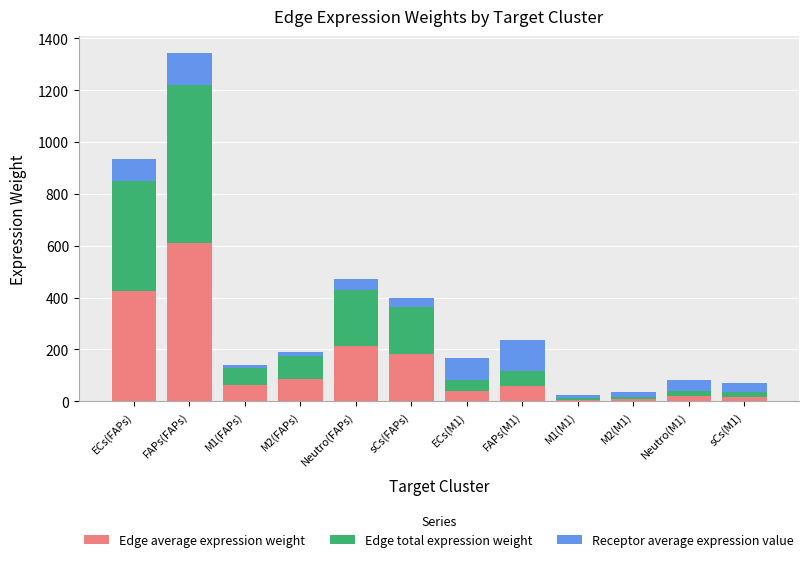

Is it true that Edge average expression weight equals 214.4 at Neutro(FAPs)?

True